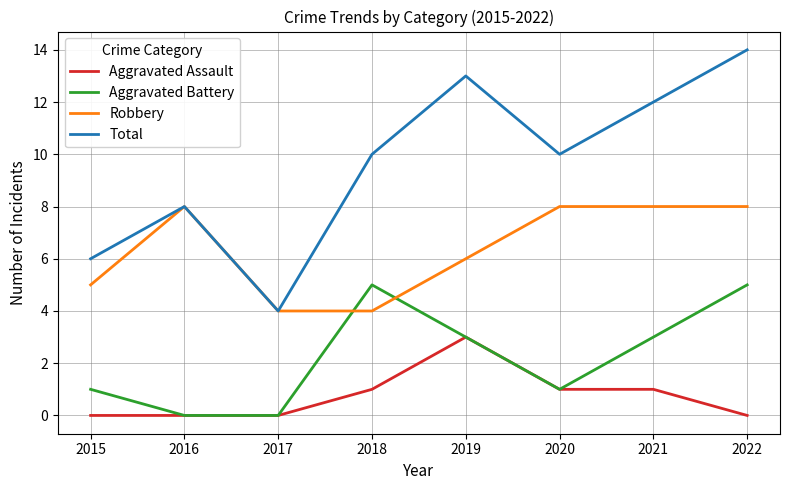

At which category is the sum across all series the highest?

2022